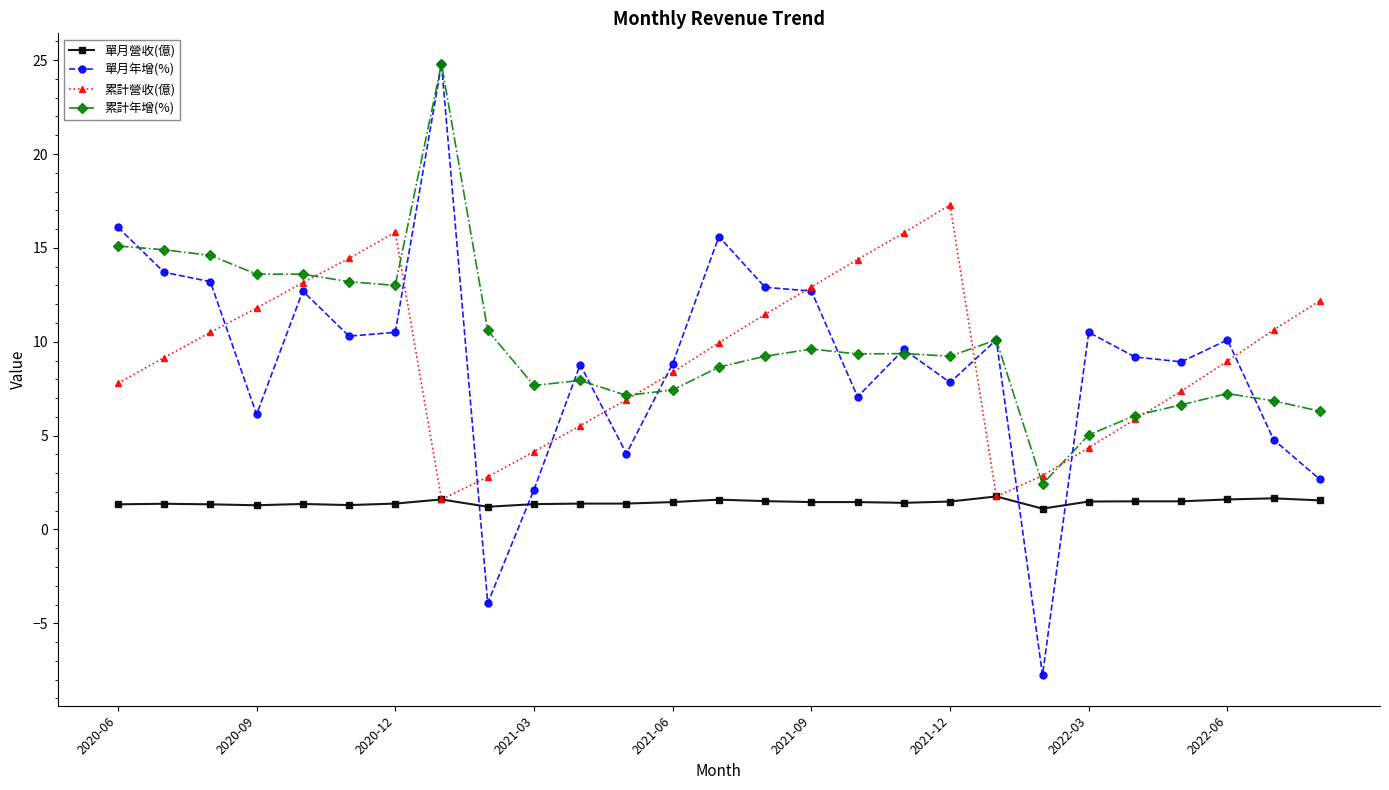

What is the difference between the second highest and second lowest values in the 單月年增(%) series?

20.0